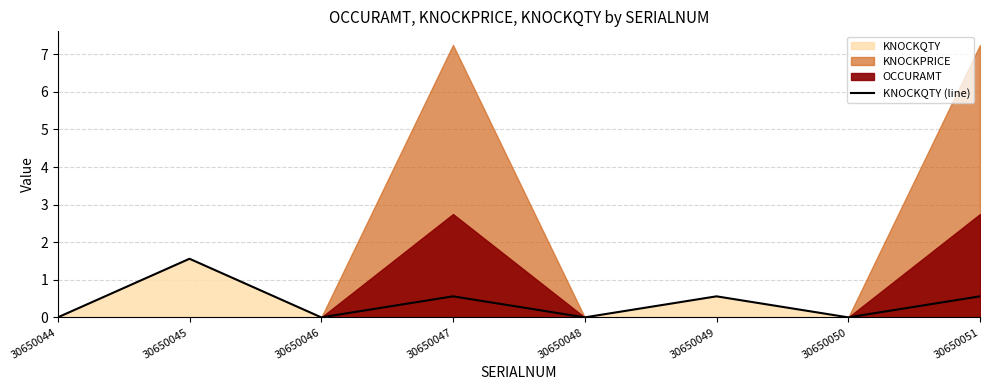

Rank the categories by value from highest to lowest.

30650045, 30650047, 30650049, 30650051, 30650044, 30650046, 30650048, 30650050